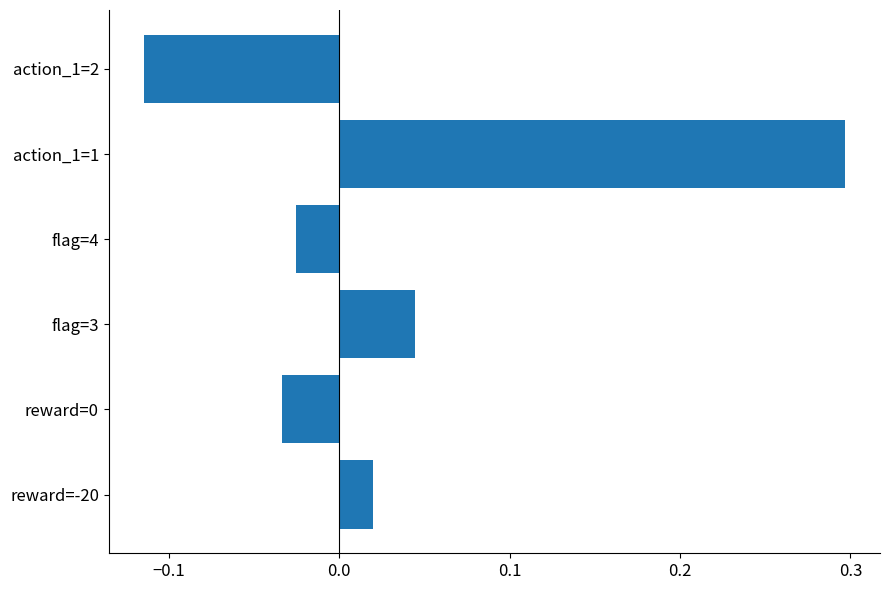

What is the sum of the values at reward=0 and action_1=1?

0.3